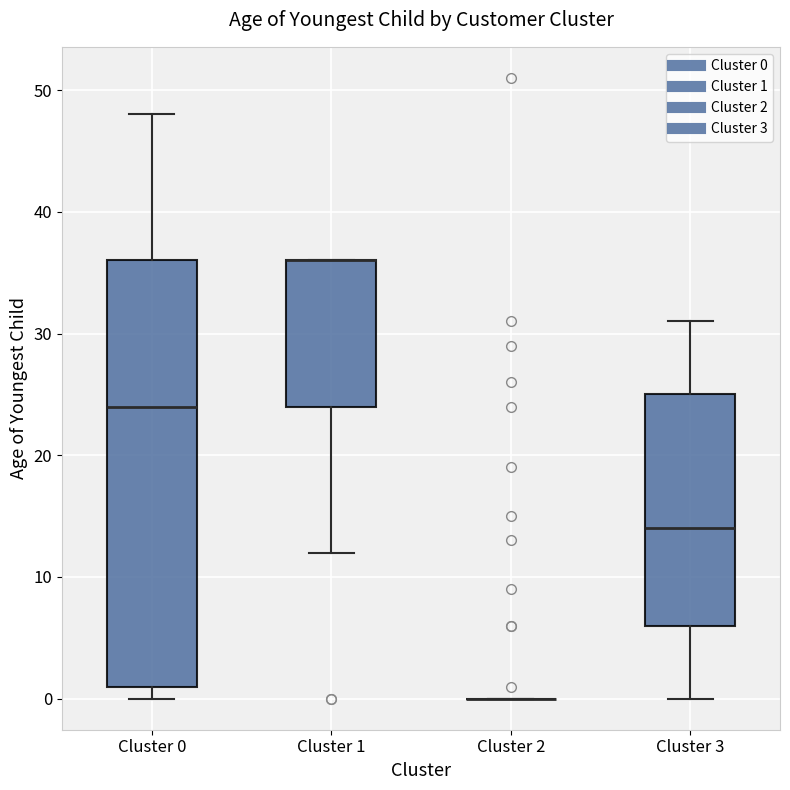

Where is the lower edge of the box for Cluster 1 on the y-axis? The values are not printed on the chart, so give them approximately, as read against the axis.

24